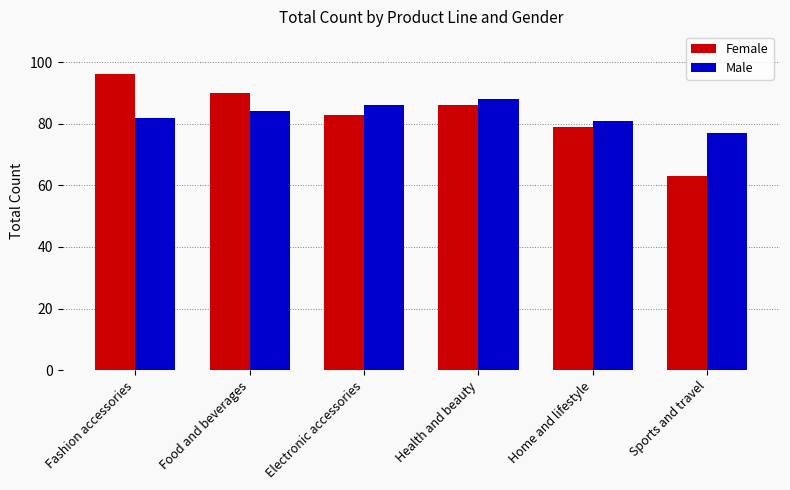

Reading left to right, what are all the values shown in this chart?

Female: Fashion accessories=96	Food and beverages=90	Electronic accessories=83	Health and beauty=86	Home and lifestyle=79	Sports and travel=63
Male: Fashion accessories=82	Food and beverages=84	Electronic accessories=86	Health and beauty=88	Home and lifestyle=81	Sports and travel=77